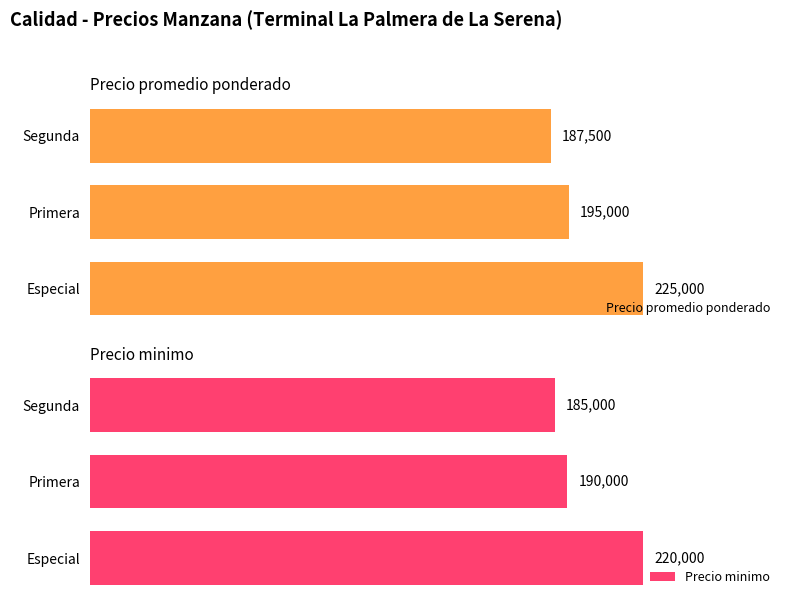

How many categories are shown in the chart?

3